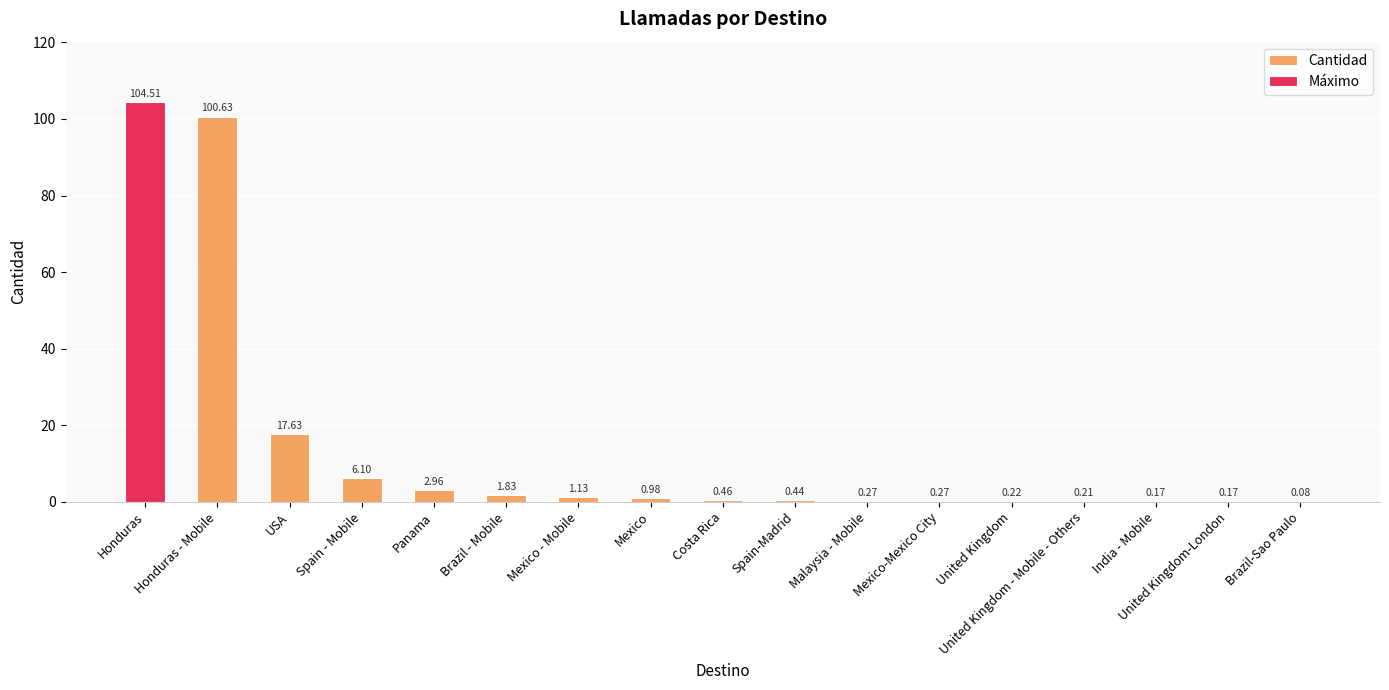

Are the bars horizontal?

No